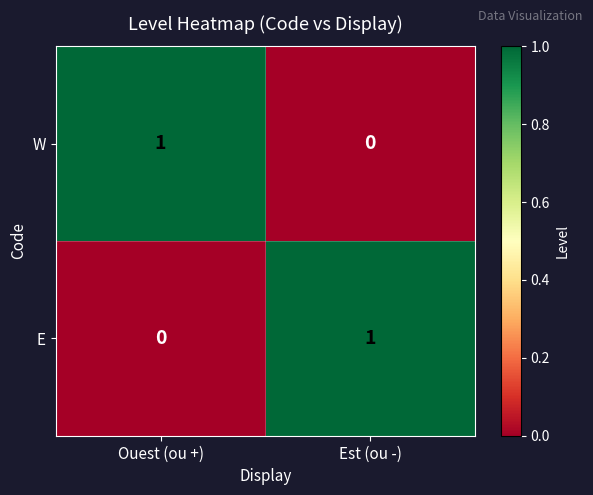

Rank the series at Est (ou -) from lowest to highest value.

W, E